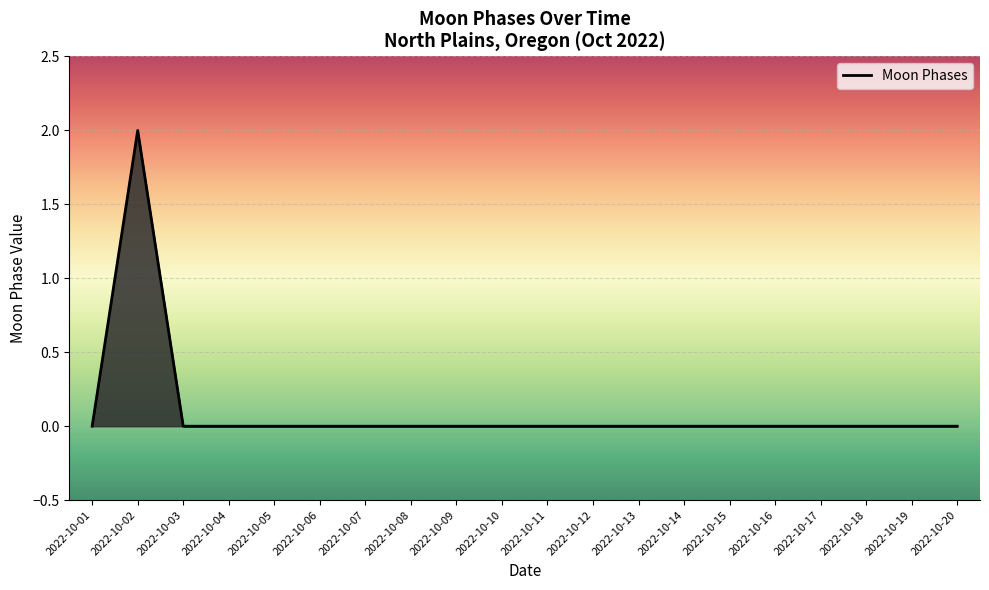

The value at 2022-10-09 is 1. True or false?

False